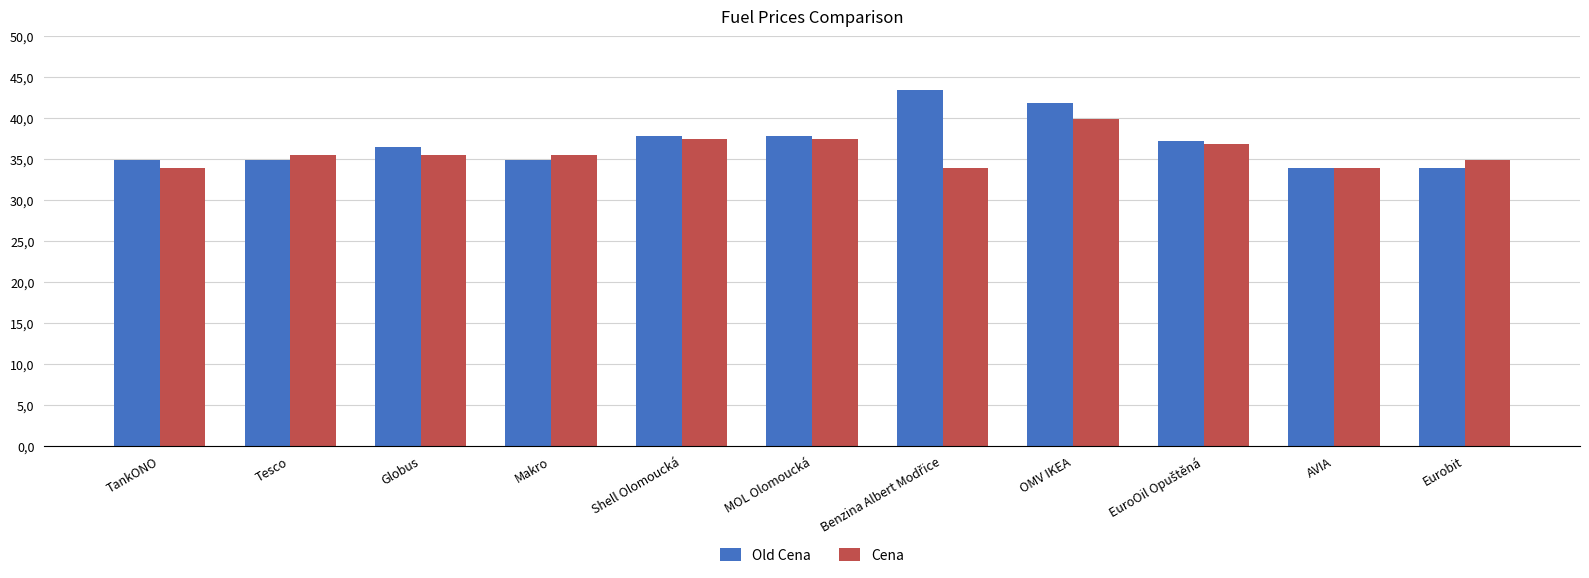

Read the Cena value at Globus.

35.5